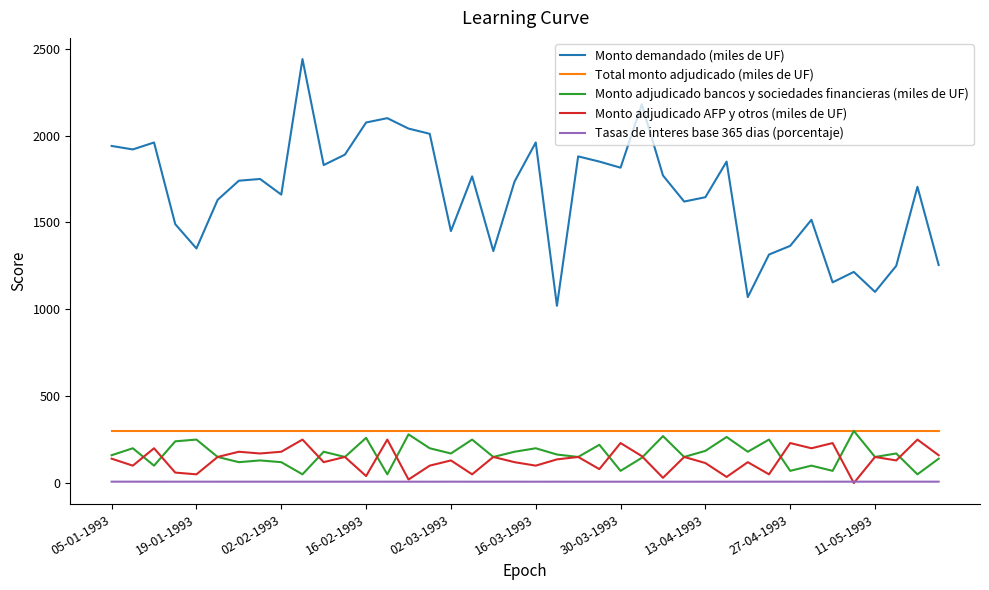

What is the maximum value shown in the chart?

2440.0